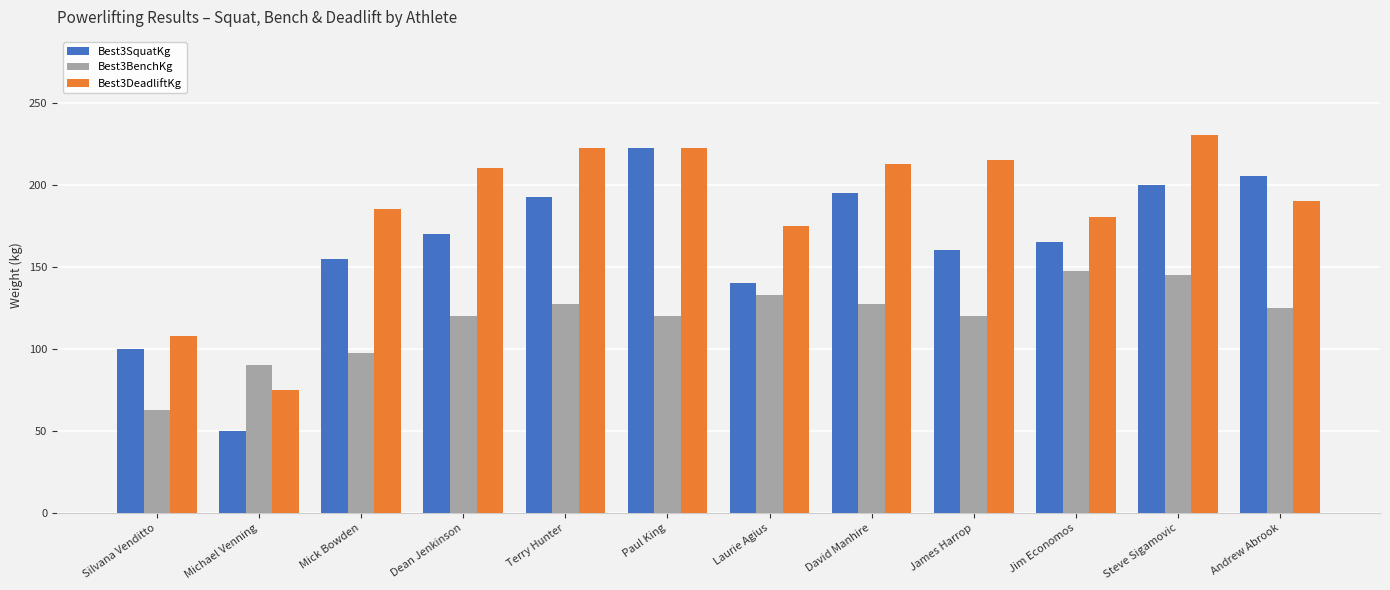

List the series in order of their overall mean, highest first.

Best3DeadliftKg, Best3SquatKg, Best3BenchKg